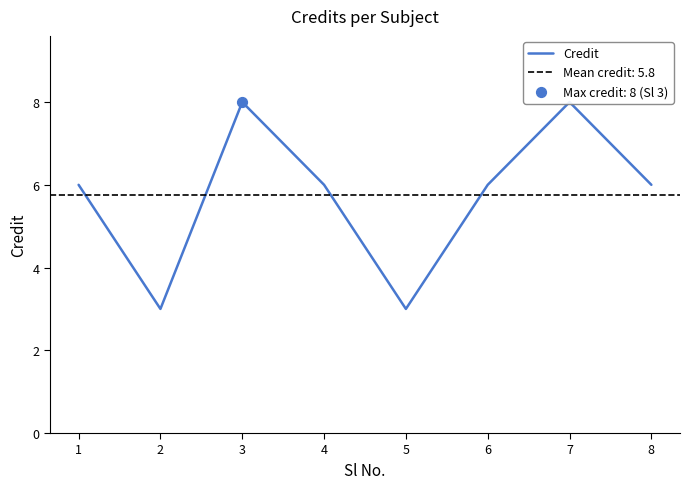

What is the change in value from 2 to 6?

+3